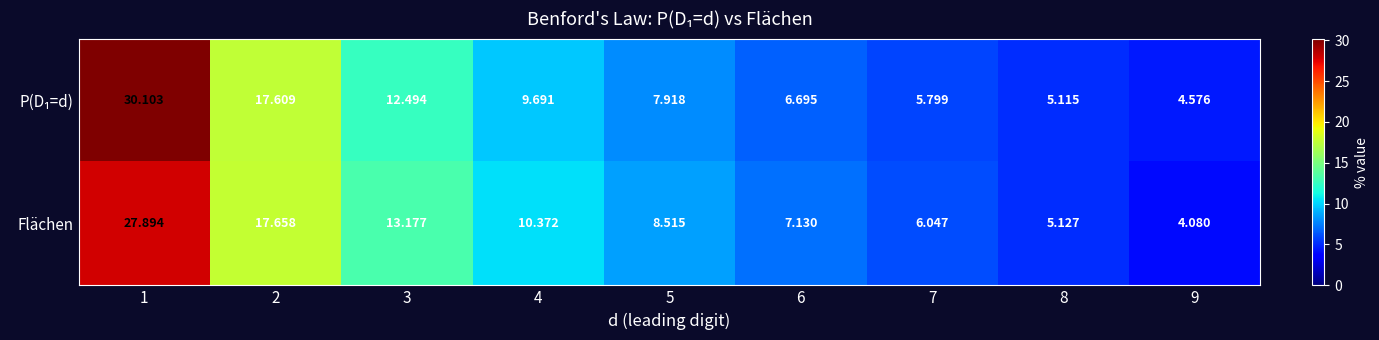

Which series changed the most between 2 and 9?

Flächen